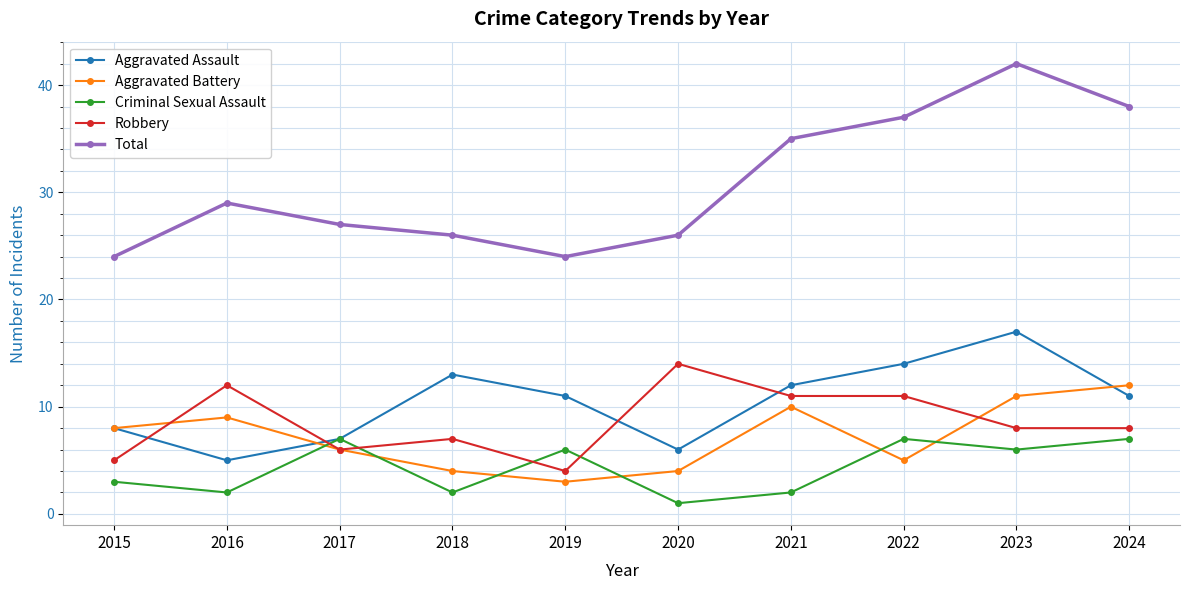

The Aggravated Assault series shows 17 at 2023. True or false?

True